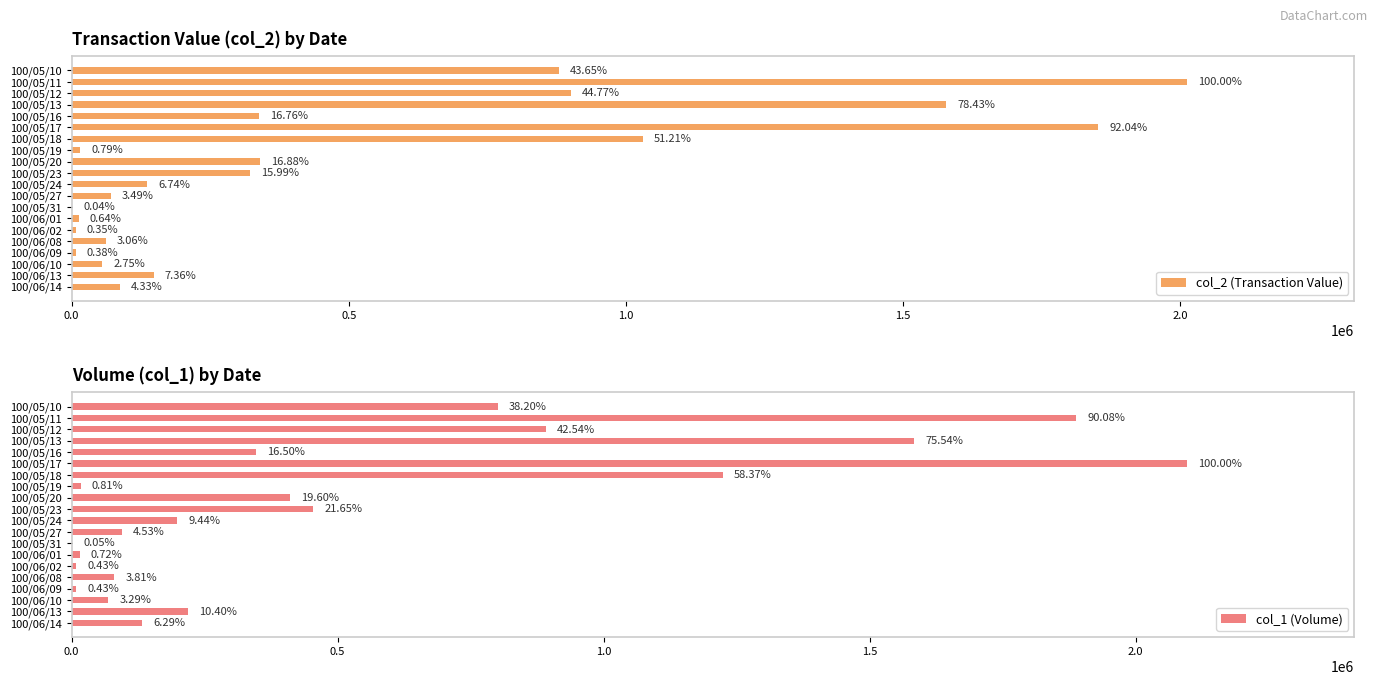

Reading right to left, transcribe all the data shown in this chart.

col_2 (Transaction Value): 87120	148170	55370	7650	61600	7110	12900	810	70300	135630	321800	339660	15810	1030400	1851890	337200	1578060	900910	2012150	878380
col_1 (Volume): 132000	218000	69000	9000	80000	9000	15000	1000	95000	198000	454000	411000	17000	1224000	2097000	346000	1584000	892000	1889000	801000